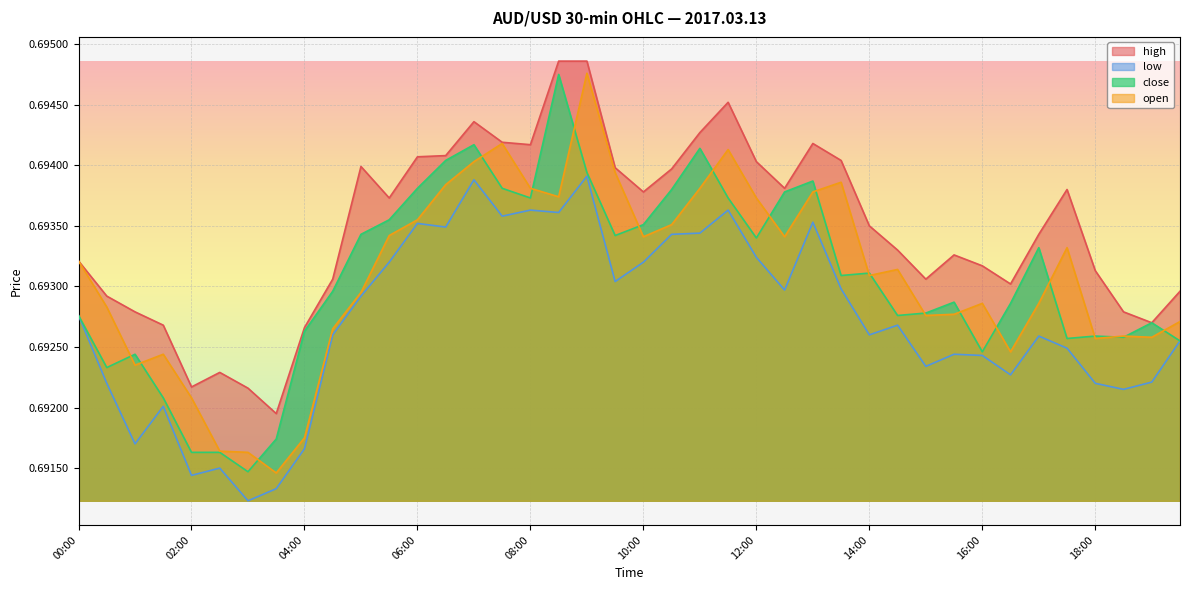

True or false: low and high cross at least once.

False